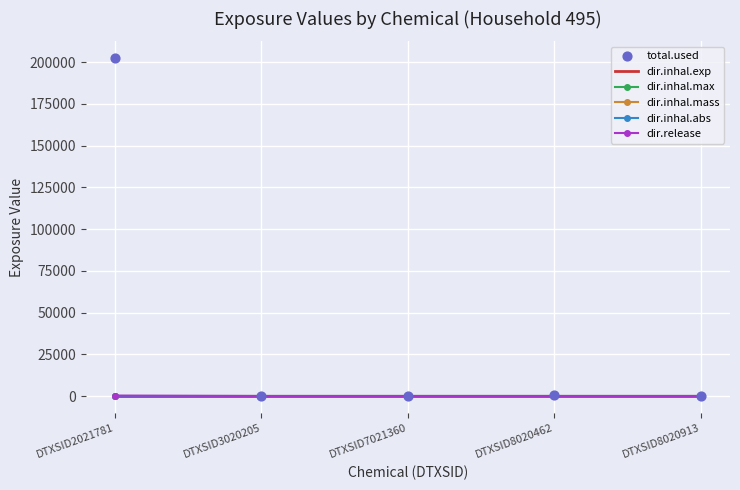

Which series contains the lowest Y value?

dir.inhal.exp